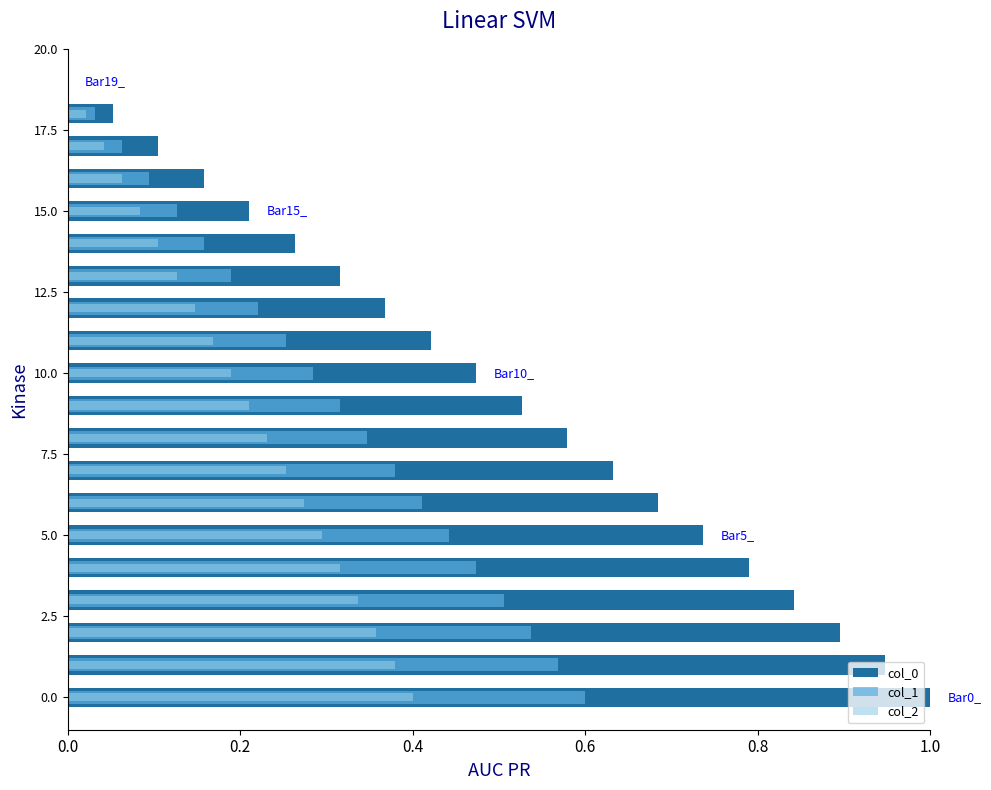

Which category has the lowest value in the col_2 series?

19